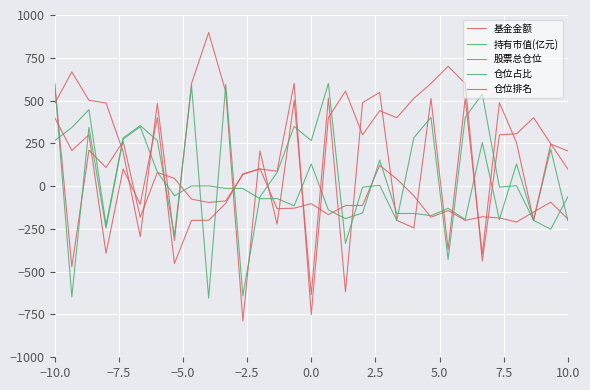

Reading left to right, what are all the values shown in this chart?

基金金额: 600.0	-471.1	210.1	108.9	261.4	-181.2	80.1	44.8	-75.9	-95.3	-86.2	67.6	102.7	-131.9	-128.8	-102.2	-166.7	-113.3	-112.8	121.3	41.8	-57.0	-181.7	-142.6	-200.0	-179.1	-185.7	-209.7	-151.1	-93.9	-191.4
持有市值(亿元): 600.0	-647.2	343.1	-245.6	274.8	346.9	81.8	-55.9	1.0	1.3	-13.4	-13.6	-73.5	-72.4	-114.8	130.1	-138.9	-189.9	-156.7	152.1	-159.9	-159.5	-172.4	-129.6	-194.9	255.1	-195.1	129.8	-197.0	215.9	-200.0
股票总仓位: 483.0	667.5	501.4	486.3	200.1	-295.2	483.0	-317.3	600.0	897.4	551.1	-787.8	205.6	-222.5	502.4	-635.0	513.9	-616.9	488.1	547.8	-200.0	-243.9	512.3	-370.1	512.3	-396.4	488.1	254.1	-200.0	245.9	205.6
仓位占比: 266.0	342.5	447.2	-227.4	281.1	353.8	266.0	-290.3	586.8	-654.0	594.3	-641.3	-62.3	79.4	349.1	265.7	600.0	-334.2	-5.7	4.7	-200.0	283.1	401.9	-428.4	401.9	537.5	-5.7	2.9	-200.0	-252.0	-62.3
仓位排名: 400.0	208.4	300.0	-392.6	100.0	-105.8	400.0	-451.8	-200.0	-199.6	-100.0	71.9	100.0	87.5	600.0	-750.7	400.0	555.1	300.0	440.8	400.0	512.7	600.0	700.5	600.0	-438.1	300.0	305.7	400.0	247.7	100.0